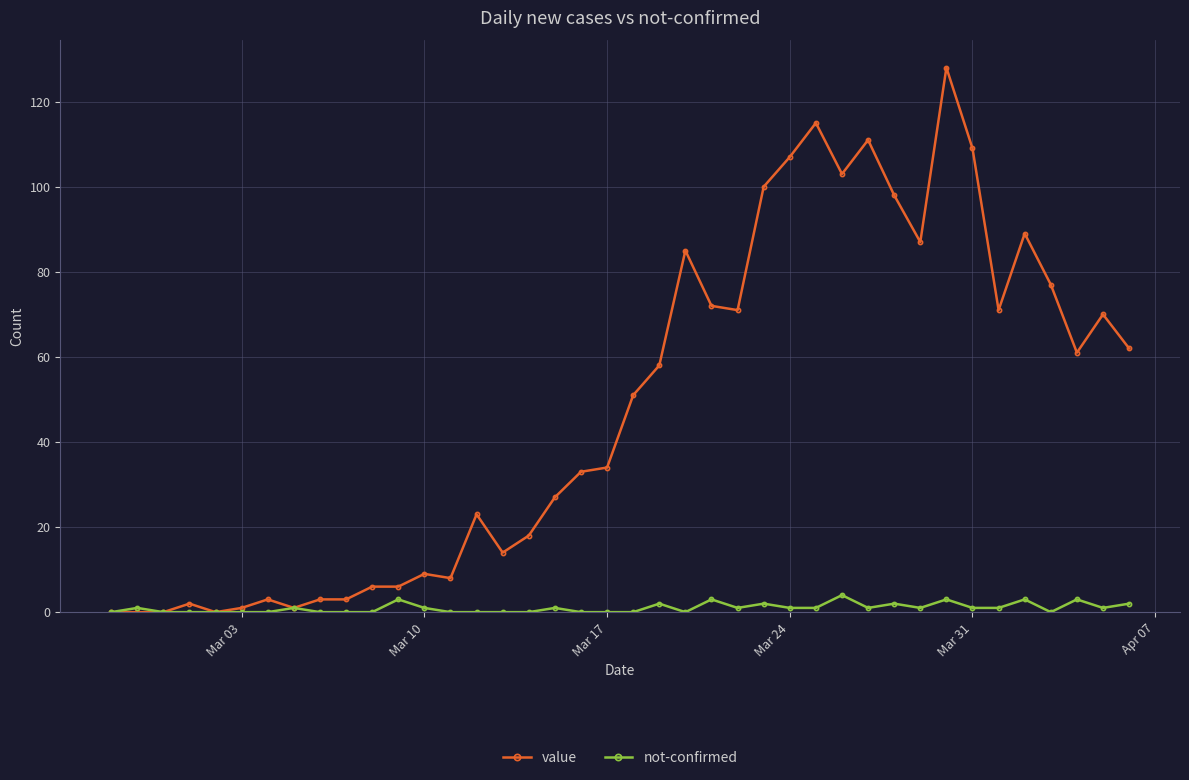

Which series has the largest total across all categories?

value